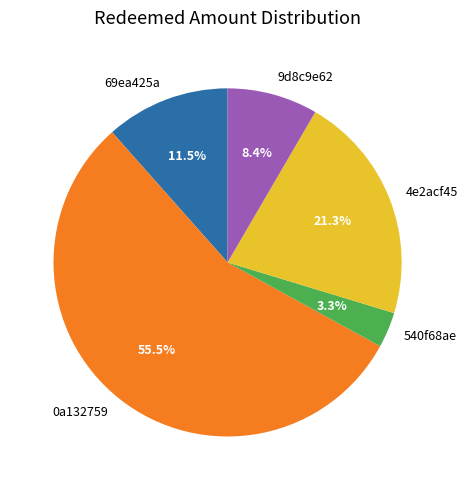

Between 0a132759 and 9d8c9e62, which is larger?

0a132759